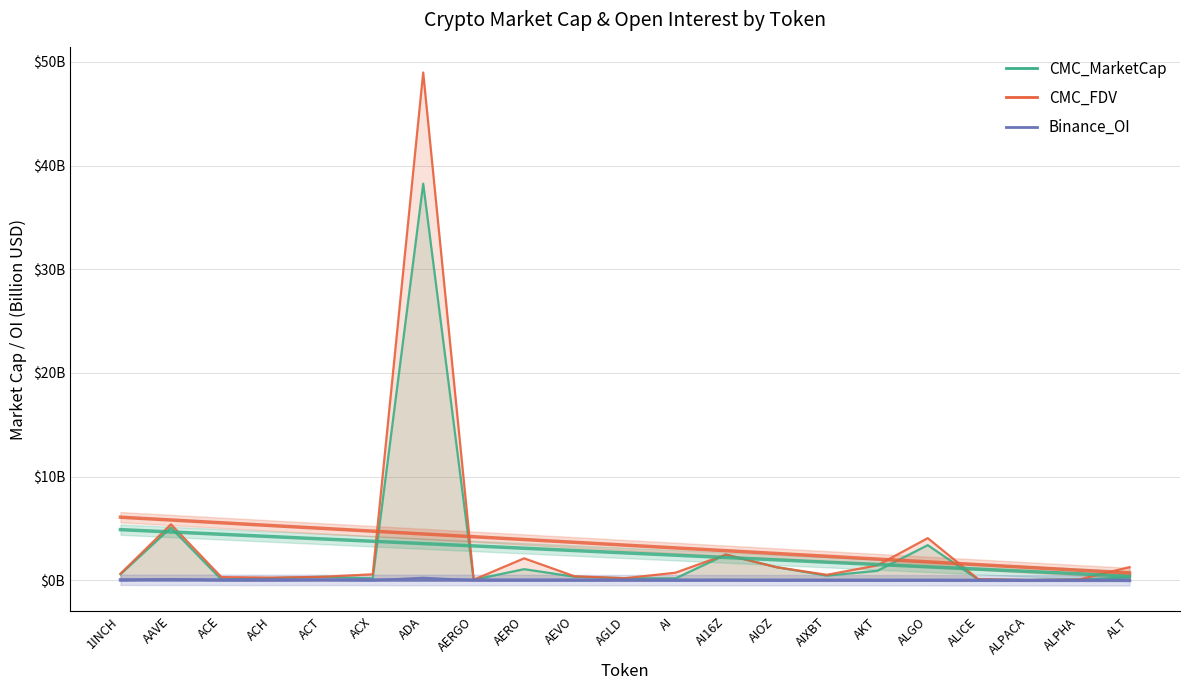

Reading right to left, transcribe all the data shown in this chart.

CMC_MarketCap: ALT=0.3	ALPHA=0.1	ALPACA=0.0	ALICE=0.1	ALGO=3.4	AKT=0.9	AIXBT=0.5	AIOZ=1.3	AI16Z=2.5	AI=0.2	AGLD=0.2	AEVO=0.4	AERO=1.1	AERGO=0.1	ADA=38.3	ACX=0.2	ACT=0.3	ACH=0.2	ACE=0.1	AAVE=5.1	1INCH=0.6
CMC_FDV: ALT=1.3	ALPHA=0.1	ALPACA=0.0	ALICE=0.1	ALGO=4.1	AKT=1.4	AIXBT=0.5	AIOZ=1.3	AI16Z=2.5	AI=0.7	AGLD=0.2	AEVO=0.4	AERO=2.1	AERGO=0.1	ADA=49.0	ACX=0.6	ACT=0.3	ACH=0.3	ACE=0.3	AAVE=5.4	1INCH=0.6
Binance_OI: ALT=0.0	ALPHA=0.0	ALPACA=0.0	ALICE=0.0	ALGO=0.0	AKT=0.0	AIXBT=0.0	AIOZ=0.0	AI16Z=0.0	AI=0.0	AGLD=0.0	AEVO=0.0	AERO=0.0	AERGO=0.0	ADA=0.3	ACX=0.0	ACT=0.1	ACH=0.0	ACE=0.0	AAVE=0.1	1INCH=0.0